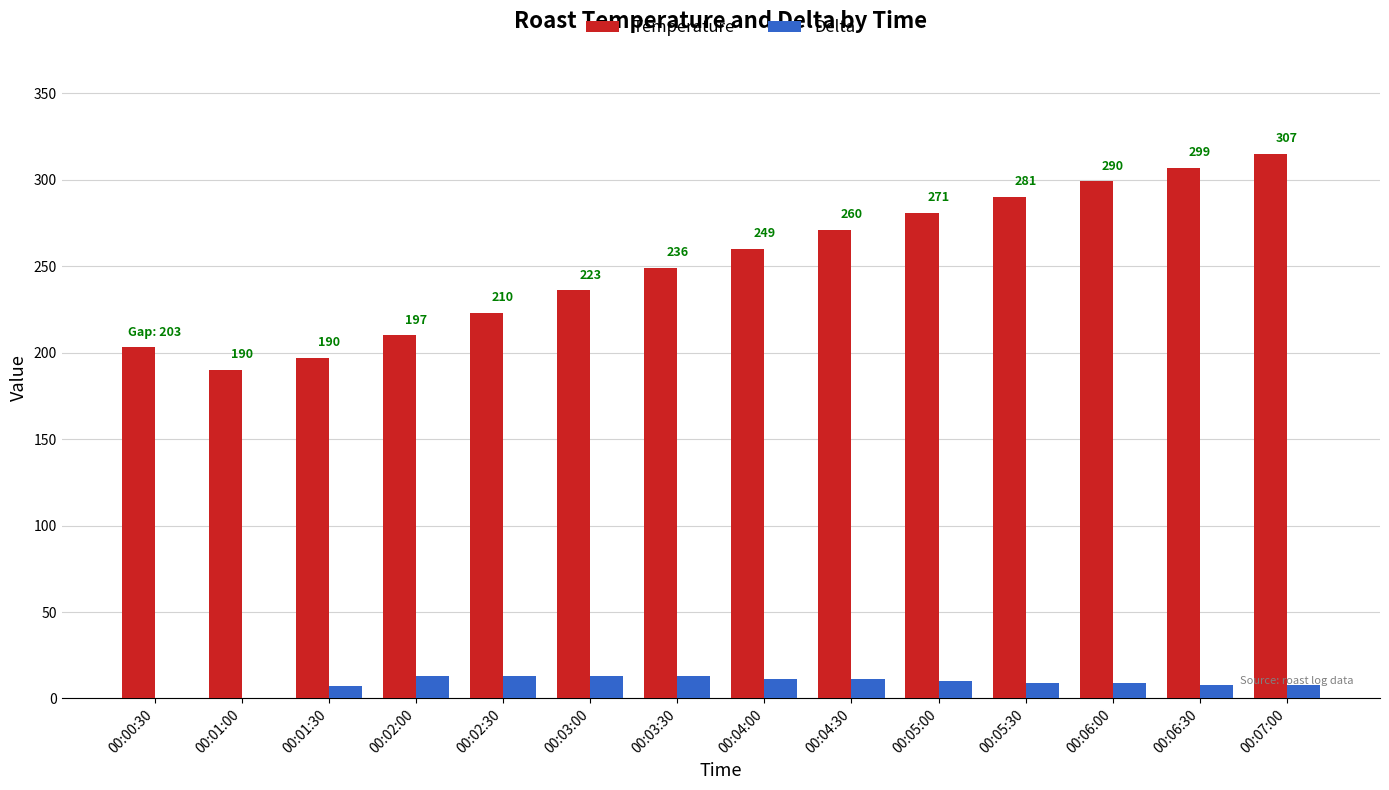

Is the value of Temperature at 00:01:00 greater than the value of Delta at 00:04:30?

Yes